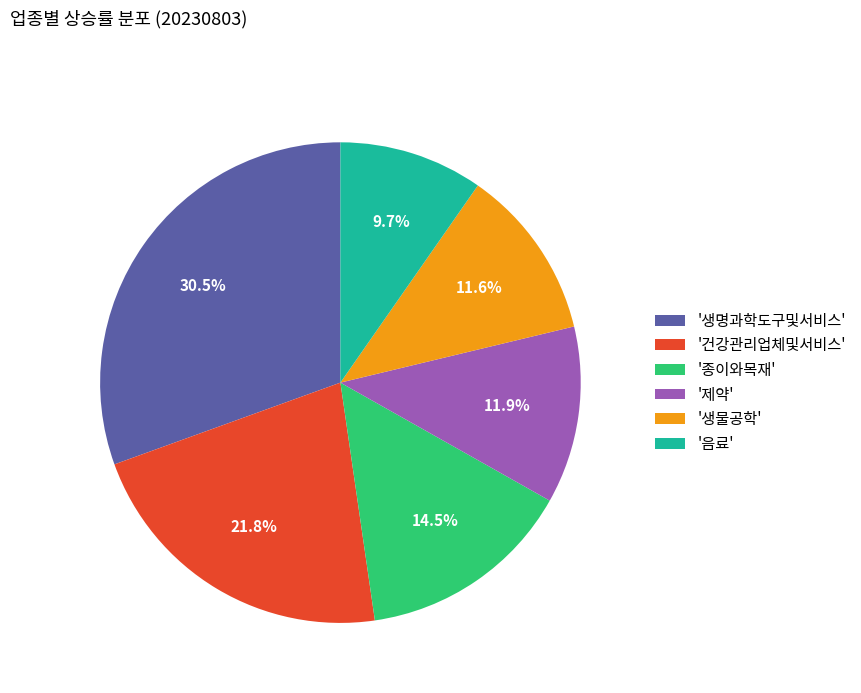

What percentage do '생물공학' and '제약' together represent?

23.5%